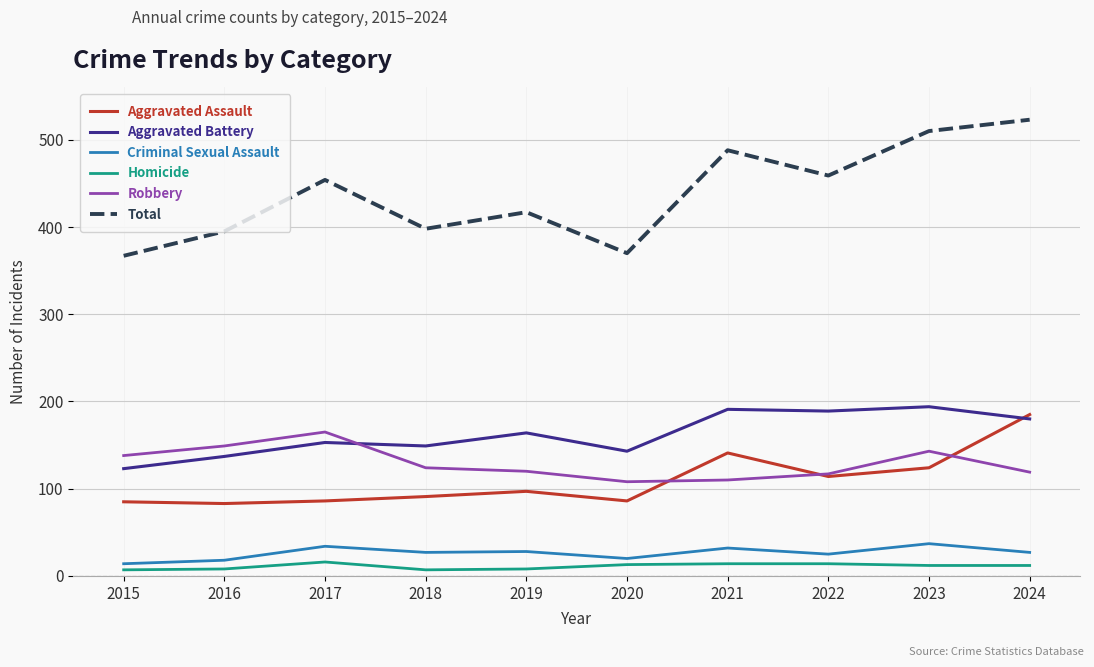

Which series has the widest spread of values?

Total